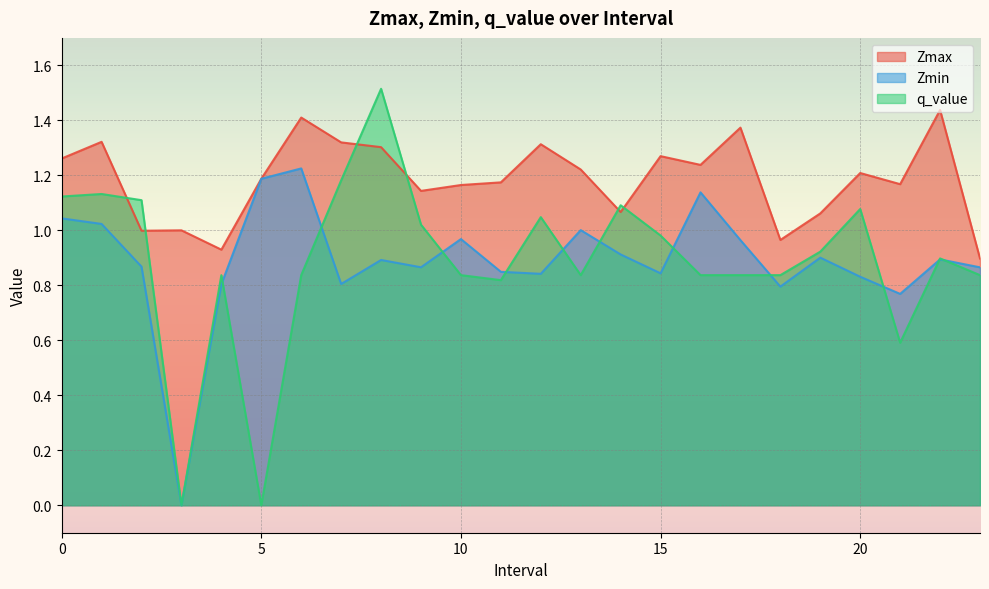

How many interior local peaks does the q_value series have?

7